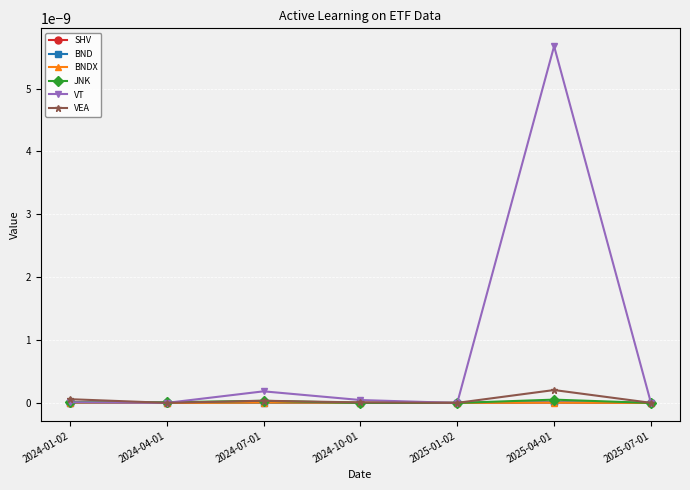

Does the chart have visible grid lines?

Yes